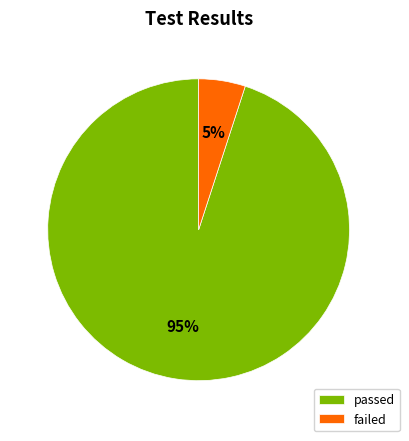

Do failed and passed together represent more than half of the pie?

Yes